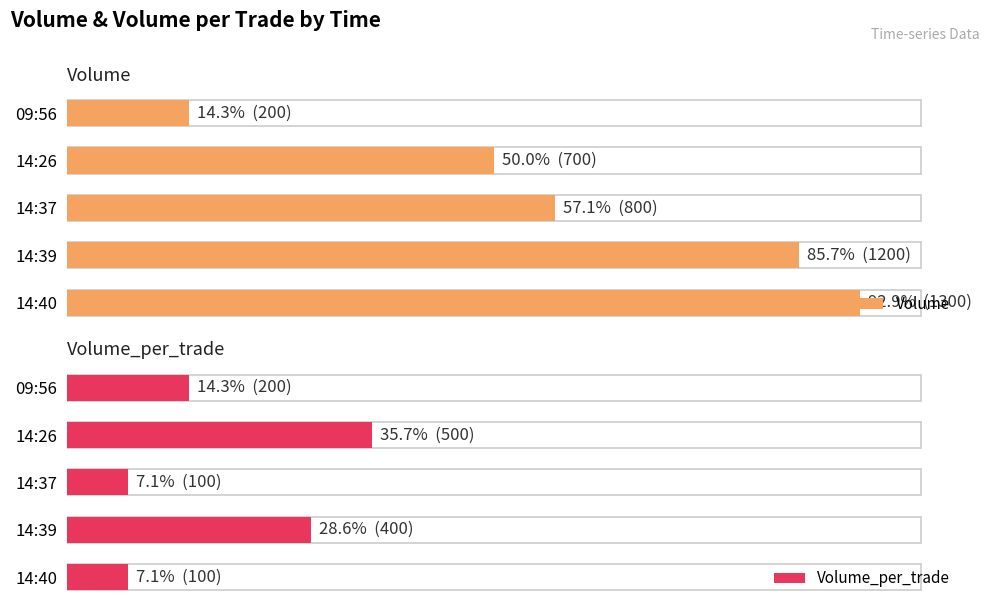

What is the difference between the maximum and minimum values in the Volume series?

1100